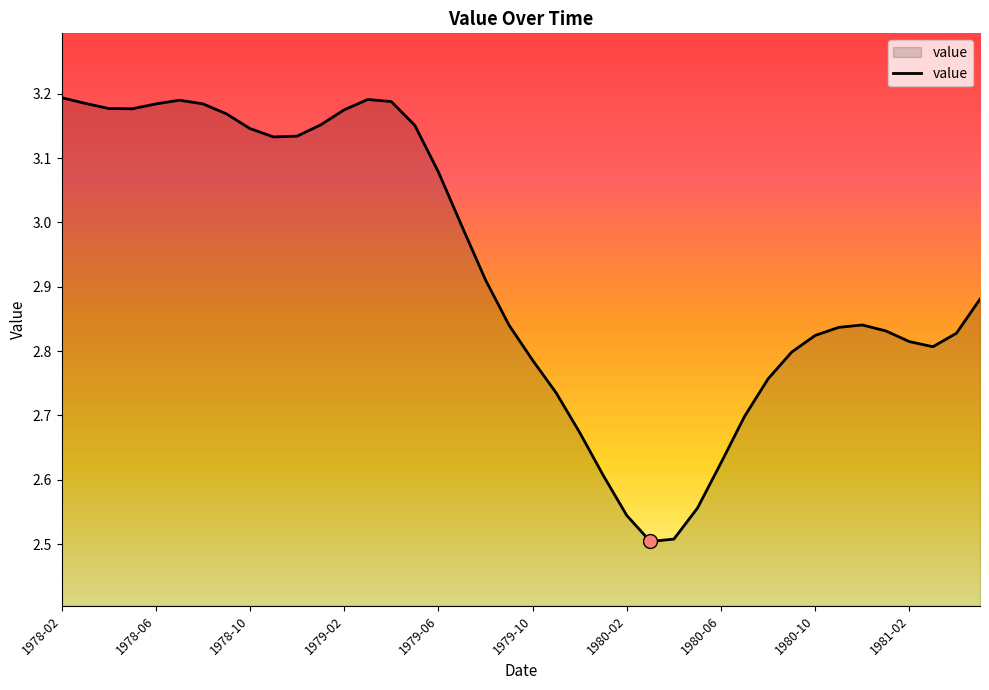

What is the difference between the maximum and minimum values?

0.7